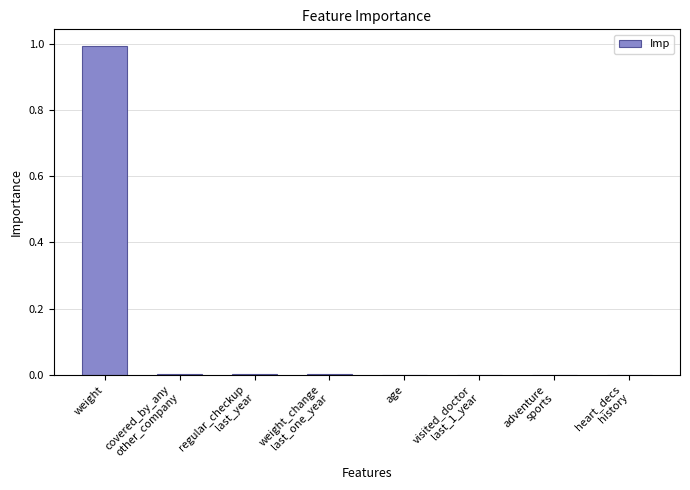

What is the sum of all values?

1.0